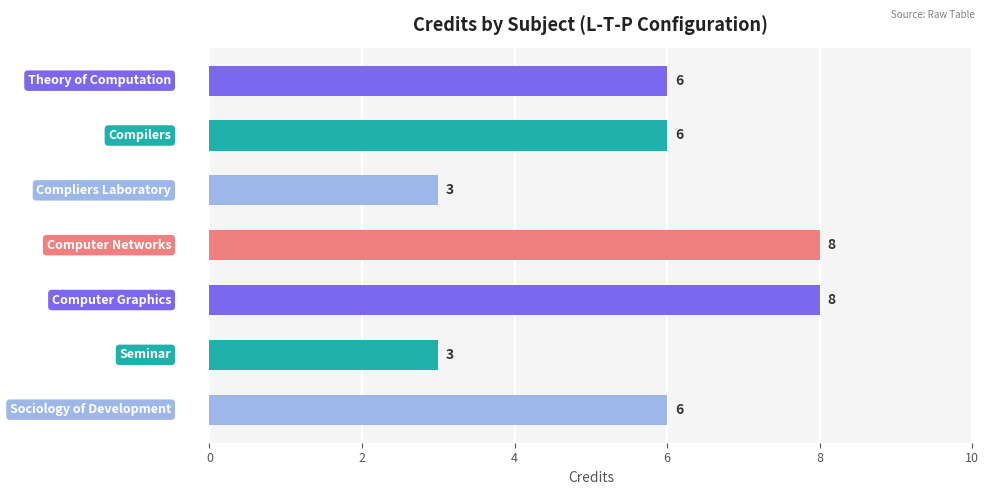

What is the minimum value shown in the chart?

3